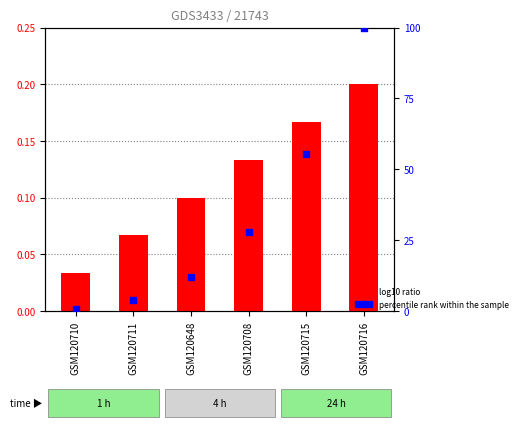

What is the total value across all series at GSM120648?

12.0